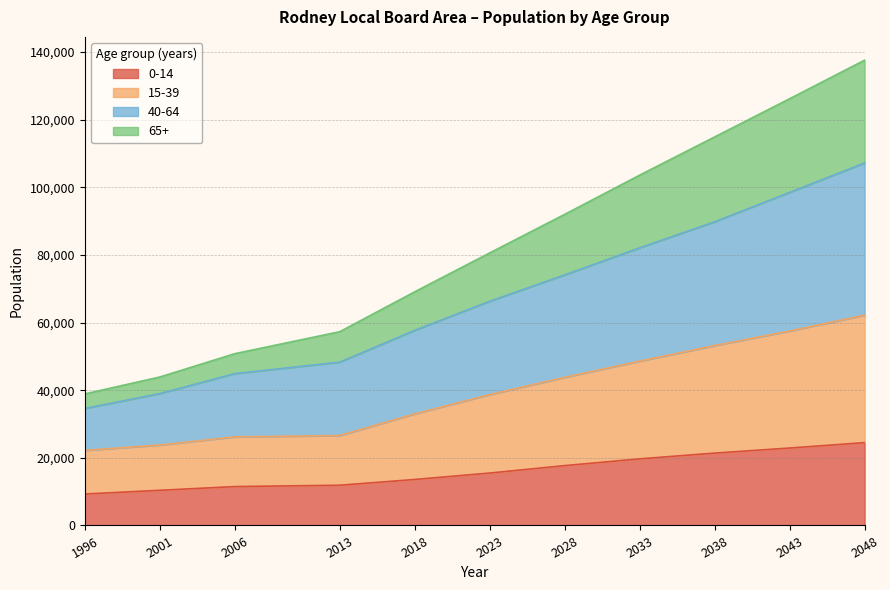

At which category is the sum across all series the highest?

2048